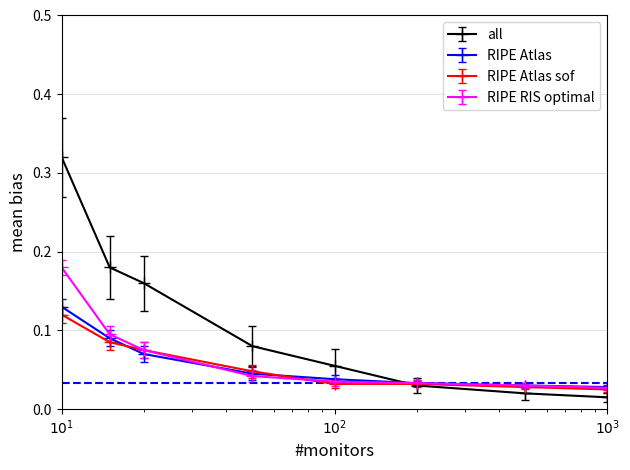

At how many categories does at least one series exceed 0?

8